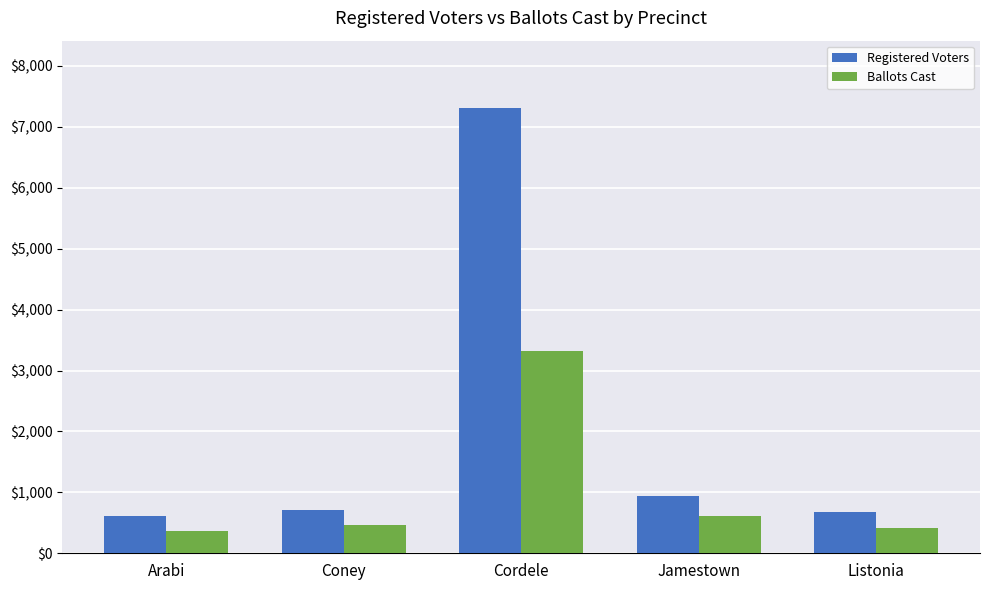

How many series are shown in this chart?

2